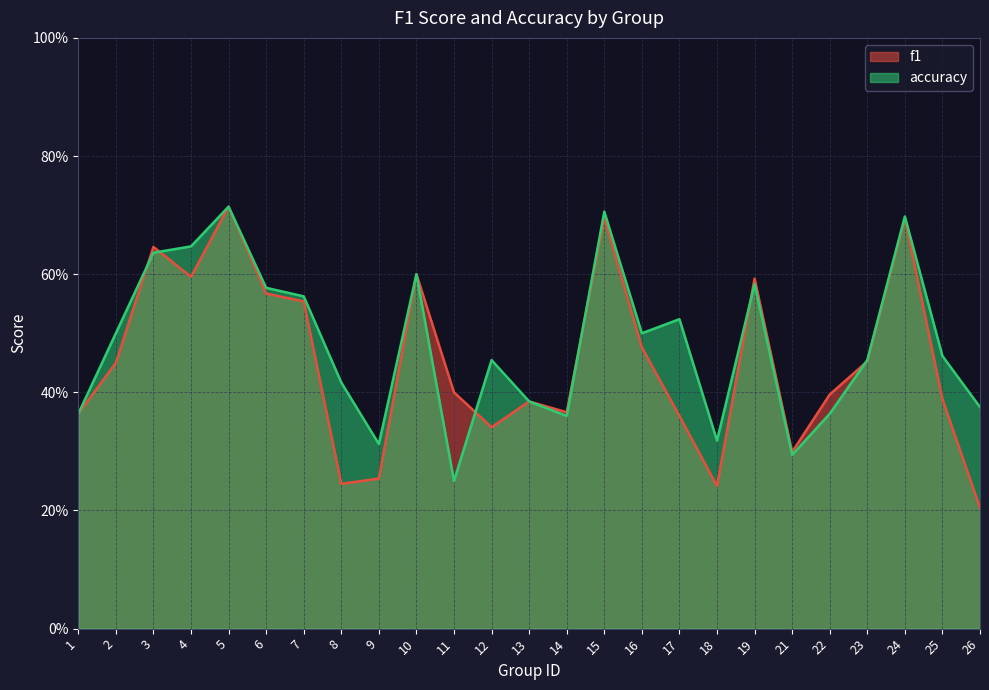

List the series in order of their overall mean, lowest first.

f1, accuracy